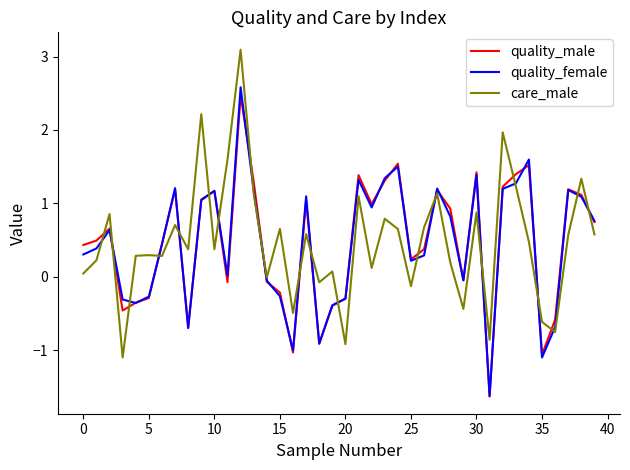

What is the highest value of the quality_male series?

2.5